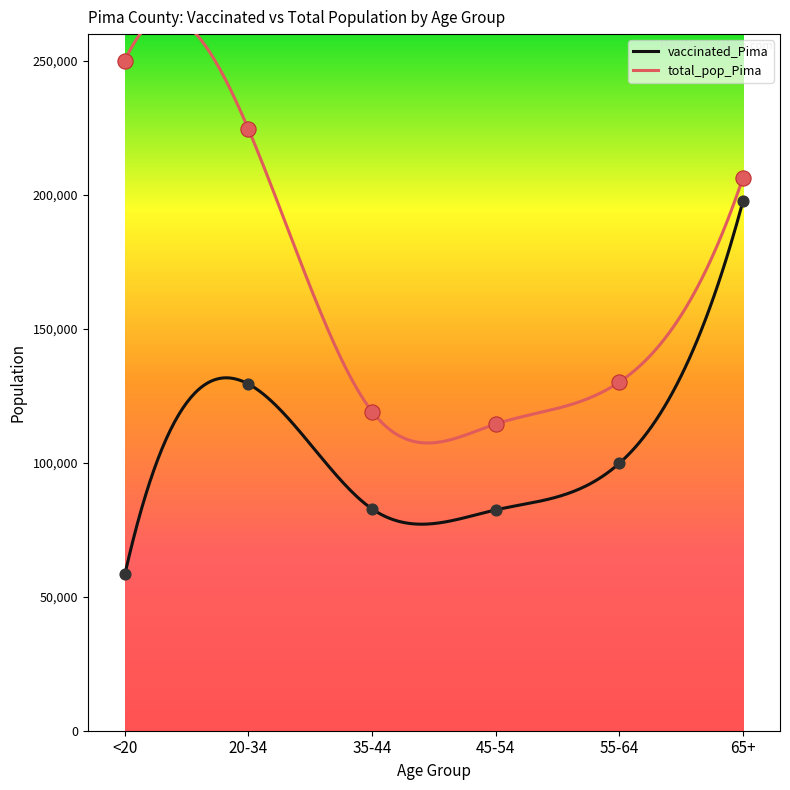

Which series reaches the maximum Y coordinate?

total_pop_Pima